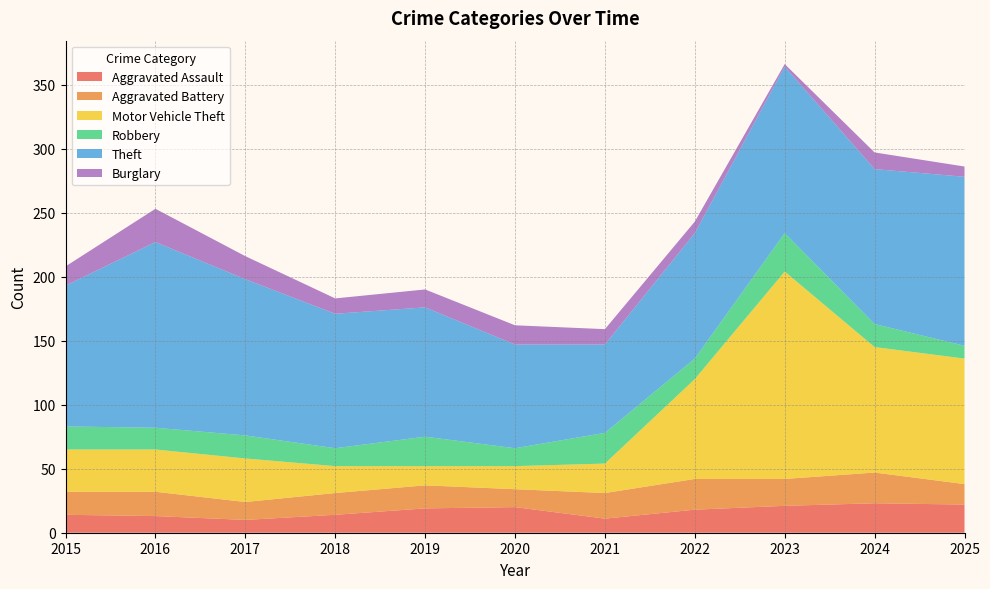

Reading left to right, what are all the values shown in this chart?

Aggravated Assault: 2015=14	2016=13	2017=10	2018=14	2019=19	2020=20	2021=11	2022=18	2023=21	2024=23	2025=22
Aggravated Battery: 2015=18	2016=19	2017=14	2018=17	2019=18	2020=14	2021=20	2022=24	2023=21	2024=24	2025=16
Motor Vehicle Theft: 2015=33	2016=33	2017=34	2018=21	2019=15	2020=18	2021=23	2022=78	2023=162	2024=98	2025=98
Robbery: 2015=18	2016=17	2017=18	2018=14	2019=23	2020=14	2021=24	2022=16	2023=30	2024=18	2025=10
Theft: 2015=110	2016=145	2017=122	2018=105	2019=101	2020=81	2021=69	2022=98	2023=130	2024=121	2025=132
Burglary: 2015=15	2016=26	2017=18	2018=12	2019=14	2020=15	2021=12	2022=9	2023=2	2024=13	2025=8